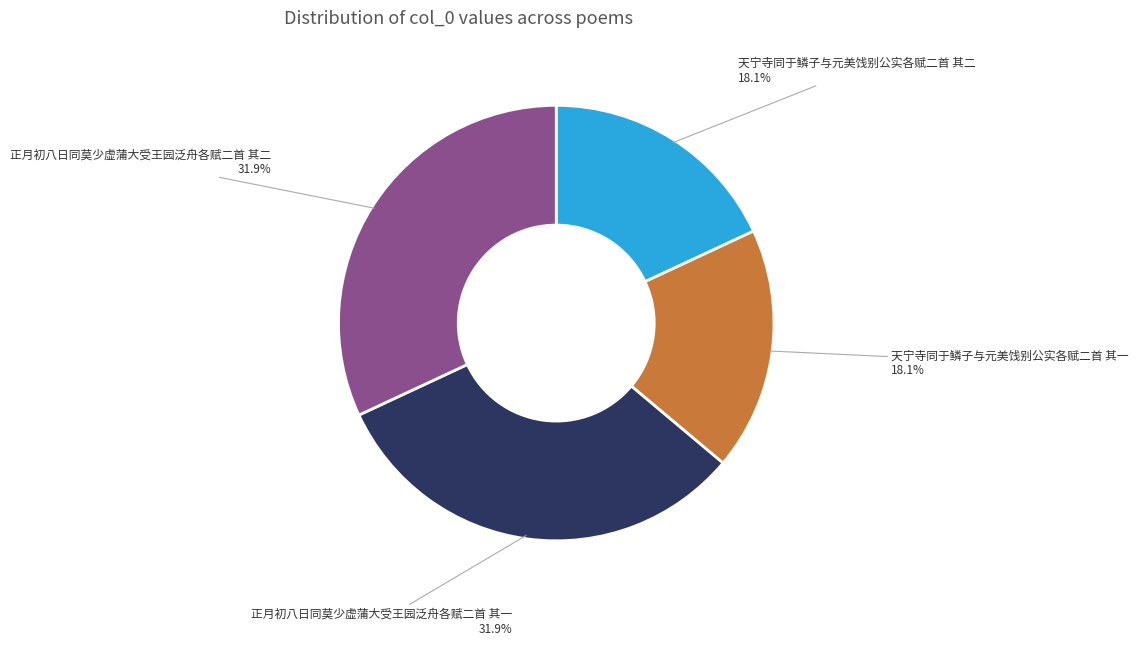

Approximately how many times larger is the value at 正月初八日同莫少虚蒲大受王园泛舟各赋二首 其二 compared to 天宁寺同于鳞子与元美饯别公实各赋二首 其一?

1.8